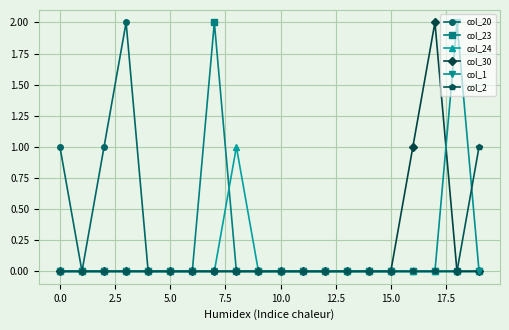

How many lines are shown in the chart?

6